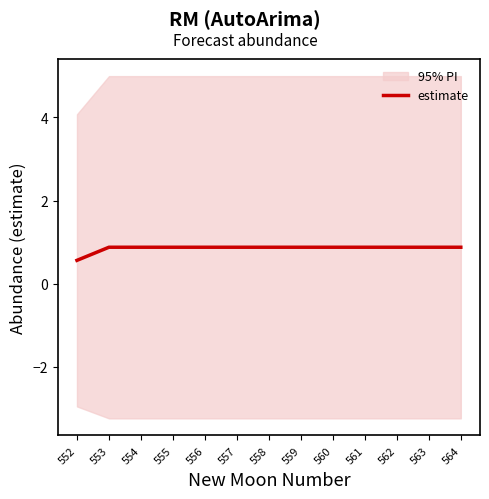

What value does the data have at 561?

0.9